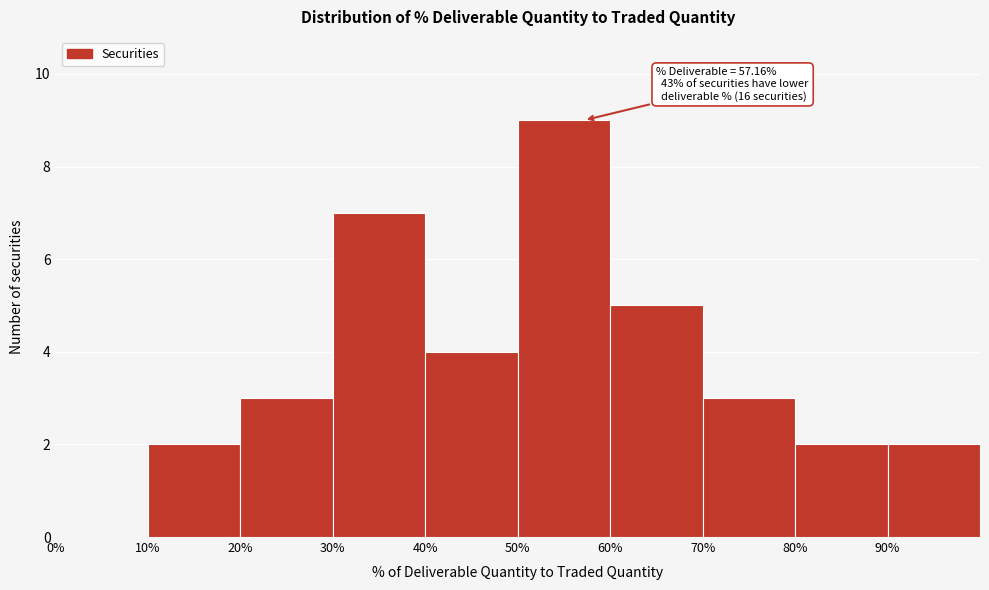

Over which range of the x-axis is the bar tallest?

50 to 60